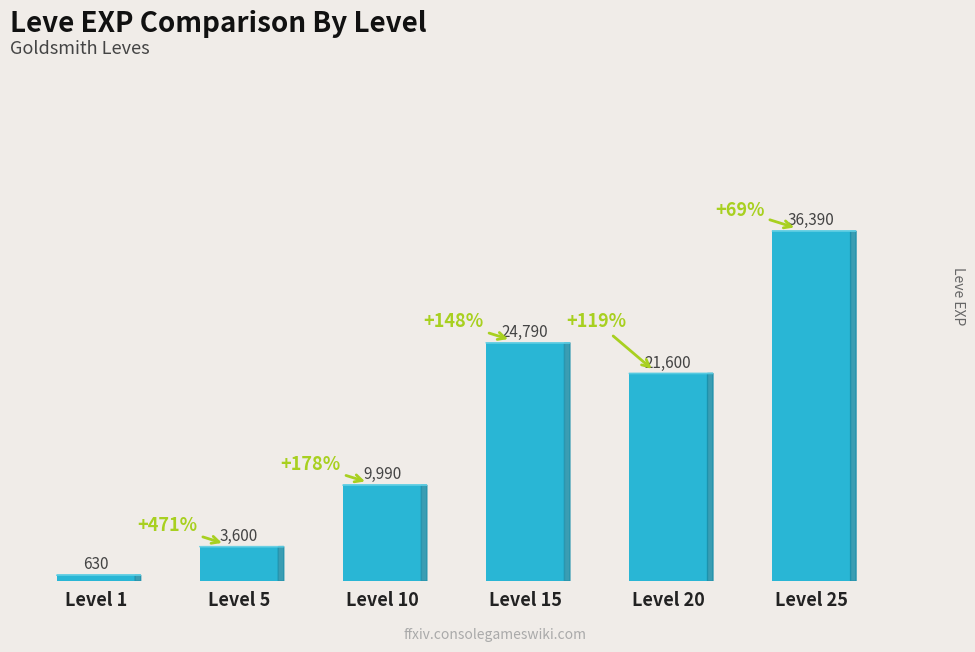

What is the change in value from Level 15 to Level 25?

+11600